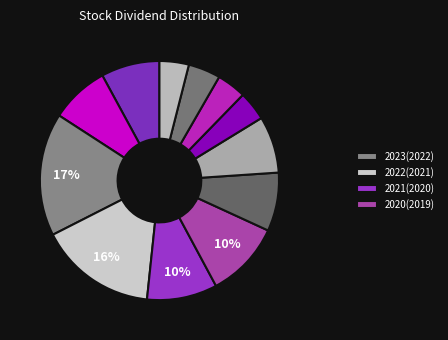

Is there a majority slice in this chart?

No